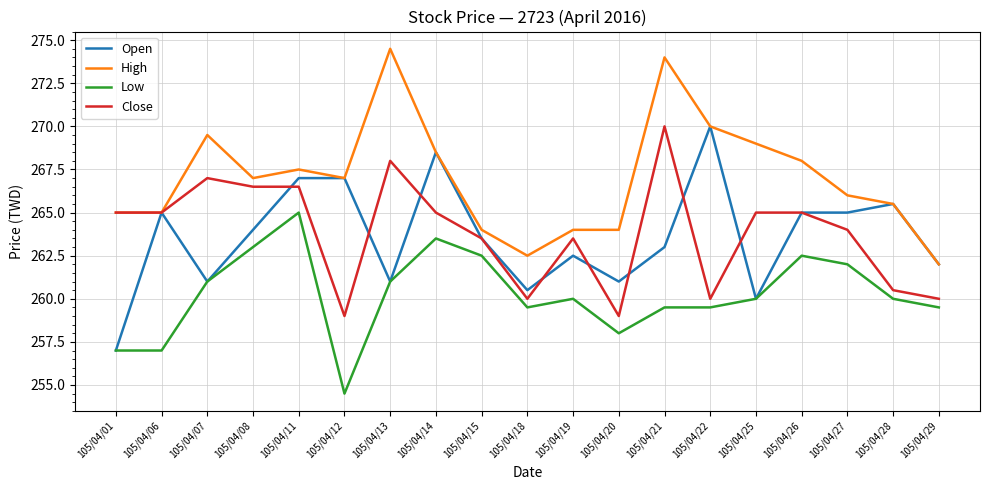

Does the chart have visible grid lines?

Yes